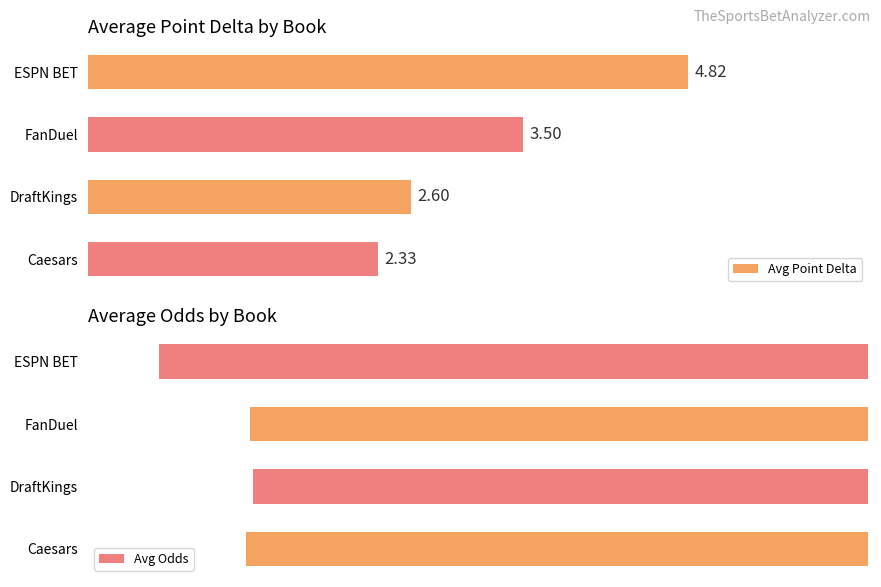

At how many categories does at least one series exceed -62?

4